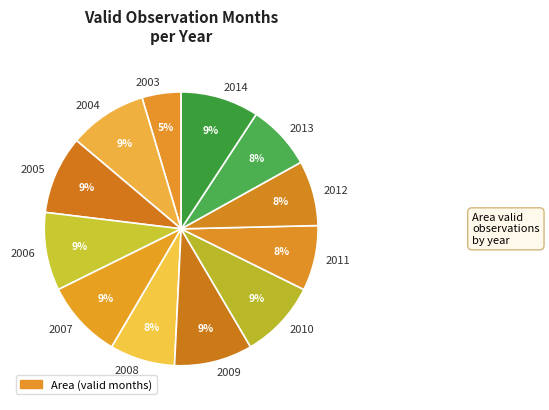

Does 2005 represent more than half of the total?

No